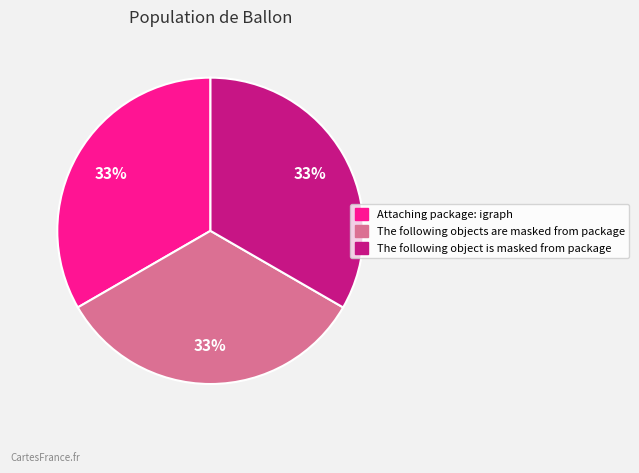

To the nearest percent, what is the average slice percentage?

33%